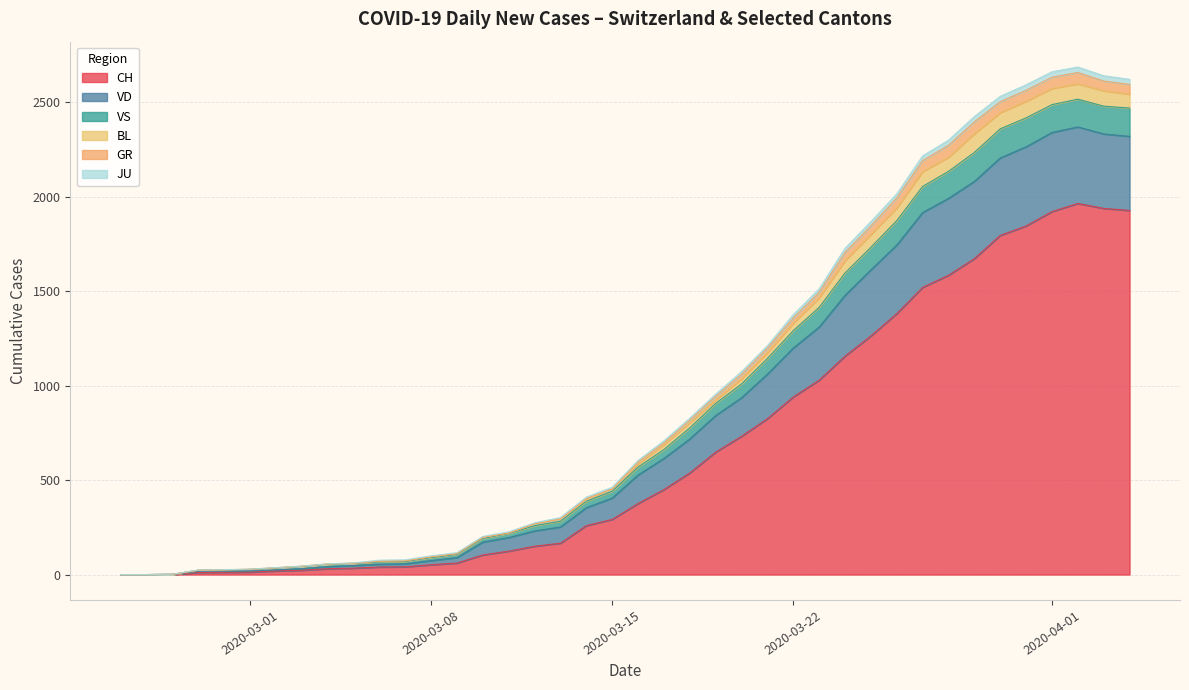

What is the value of the JU point at the 17th from the left?

2